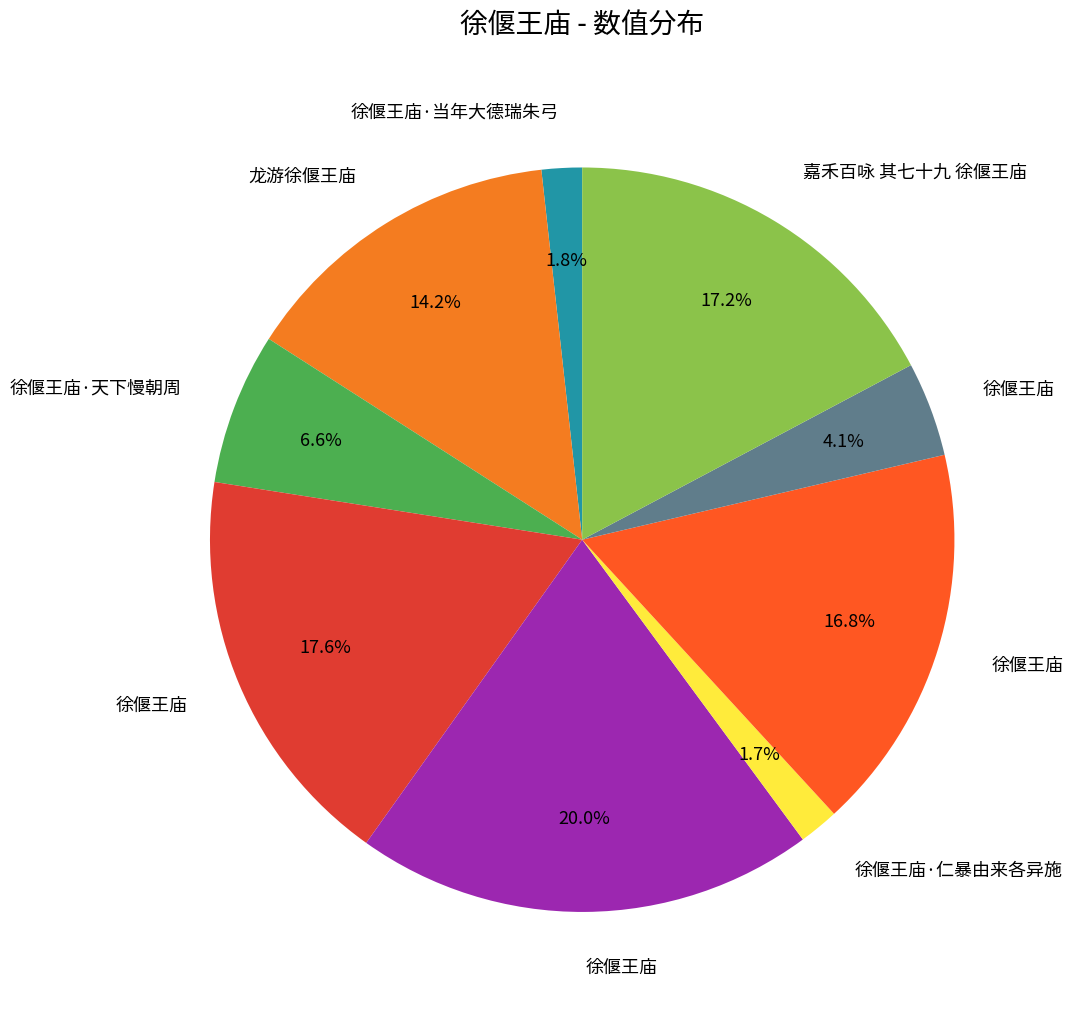

Count the number of slices in the pie.

9